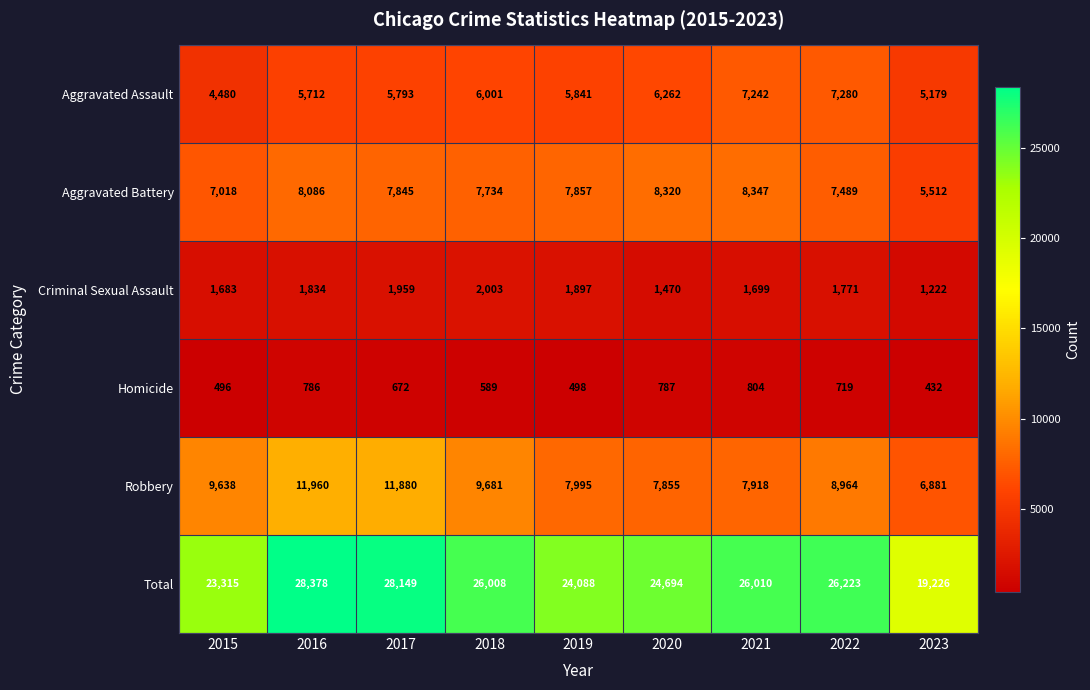

What value does the Total series have at 2019, to the nearest 50?

24100